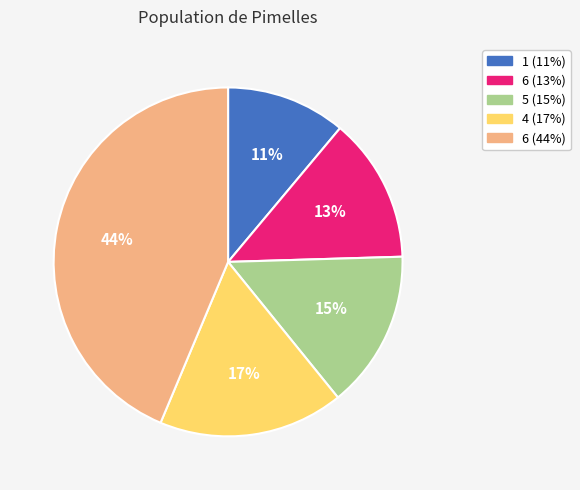

To the nearest percent, what is the average slice percentage?

20%